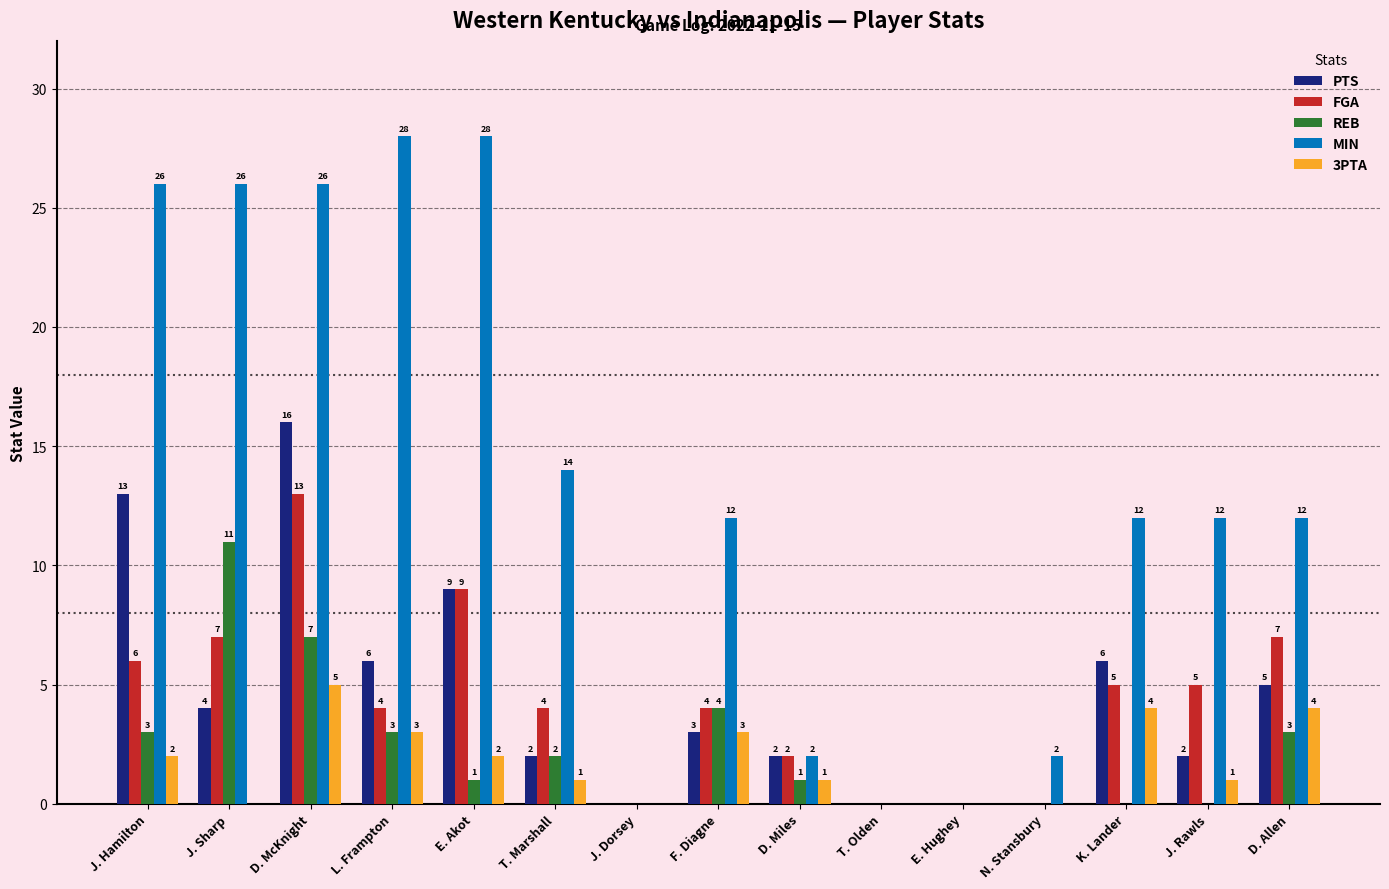

The 3PTA series shows 4 at D. Allen. True or false?

True